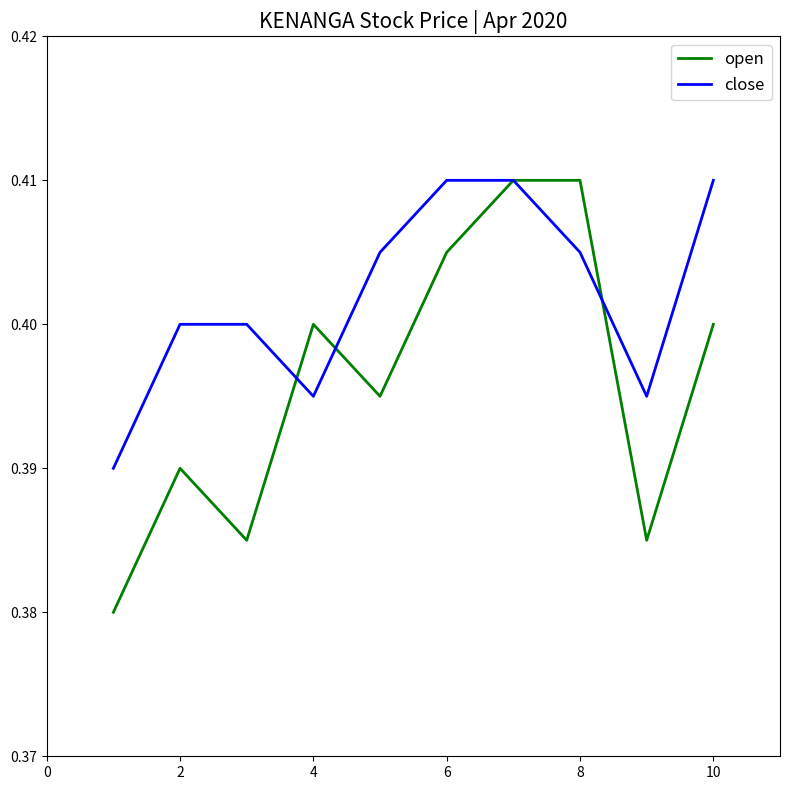

Which series has the largest total across all categories?

close